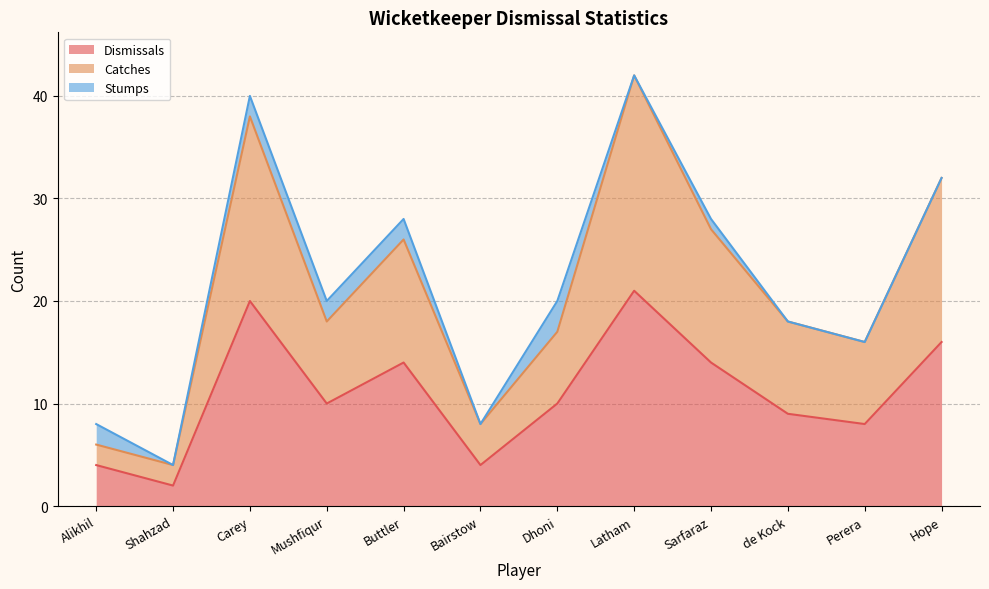

What is the sum of all Dismissals values?

132